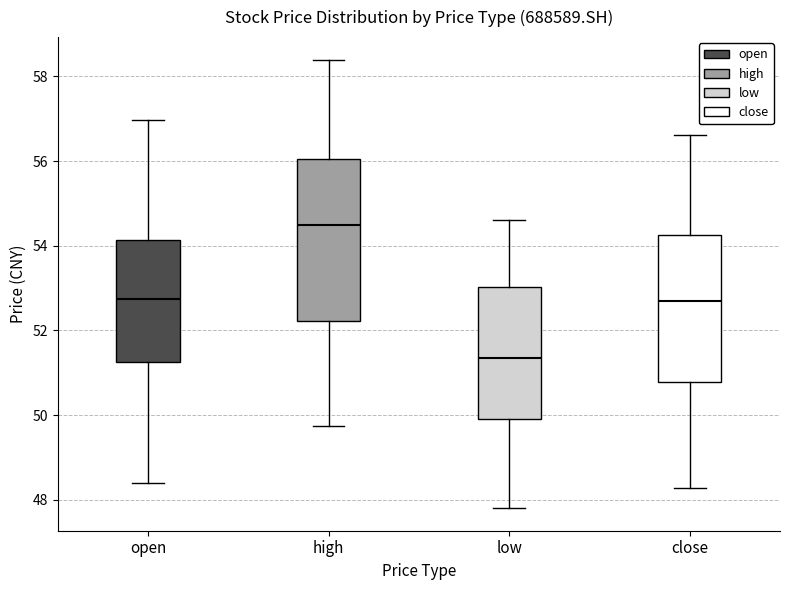

Reading left to right, read every box against the y-axis: the position of its median line, the range the box covers, and the ends of its whiskers. The values are not printed on the chart, so give them approximately, as read against the axis.

open: median 52.8, box 51.2 to 54.2, whiskers 48.4 to 57.0
high: median 54.4, box 52.2 to 56.0, whiskers 49.8 to 58.4
low: median 51.4, box 50.0 to 53.0, whiskers 47.8 to 54.6
close: median 52.8, box 50.8 to 54.2, whiskers 48.2 to 56.6